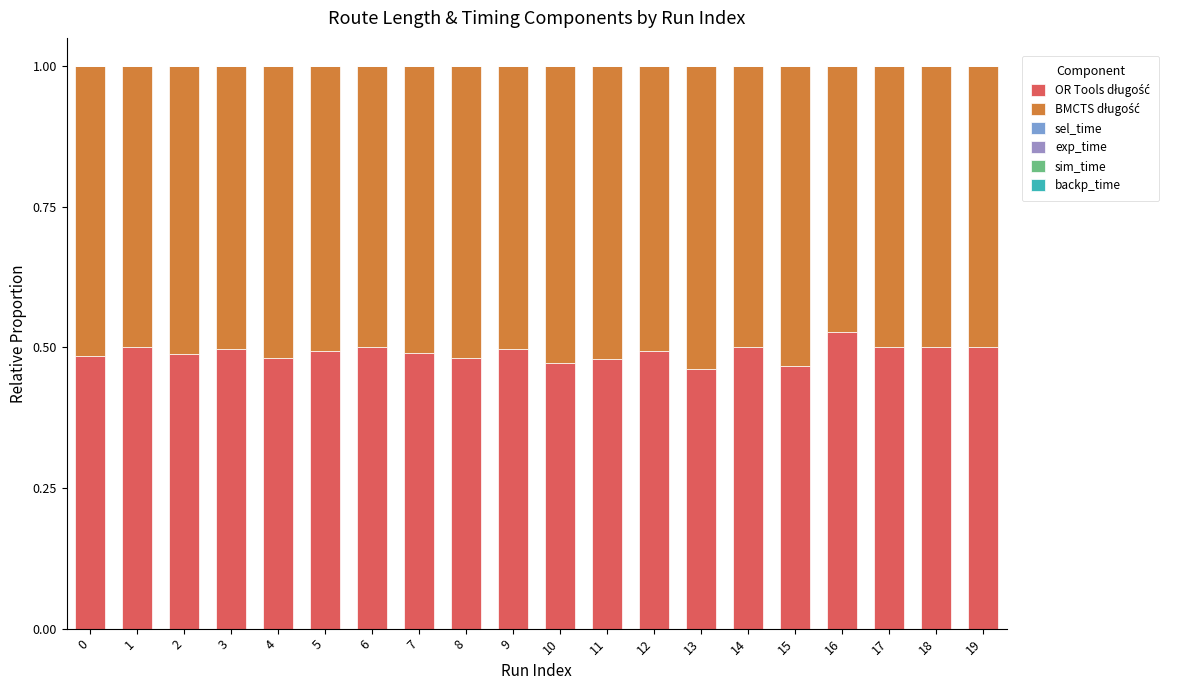

Rank the series by their maximum value, from lowest to highest.

backp_time, exp_time, sim_time, sel_time, OR Tools długość, BMCTS długość